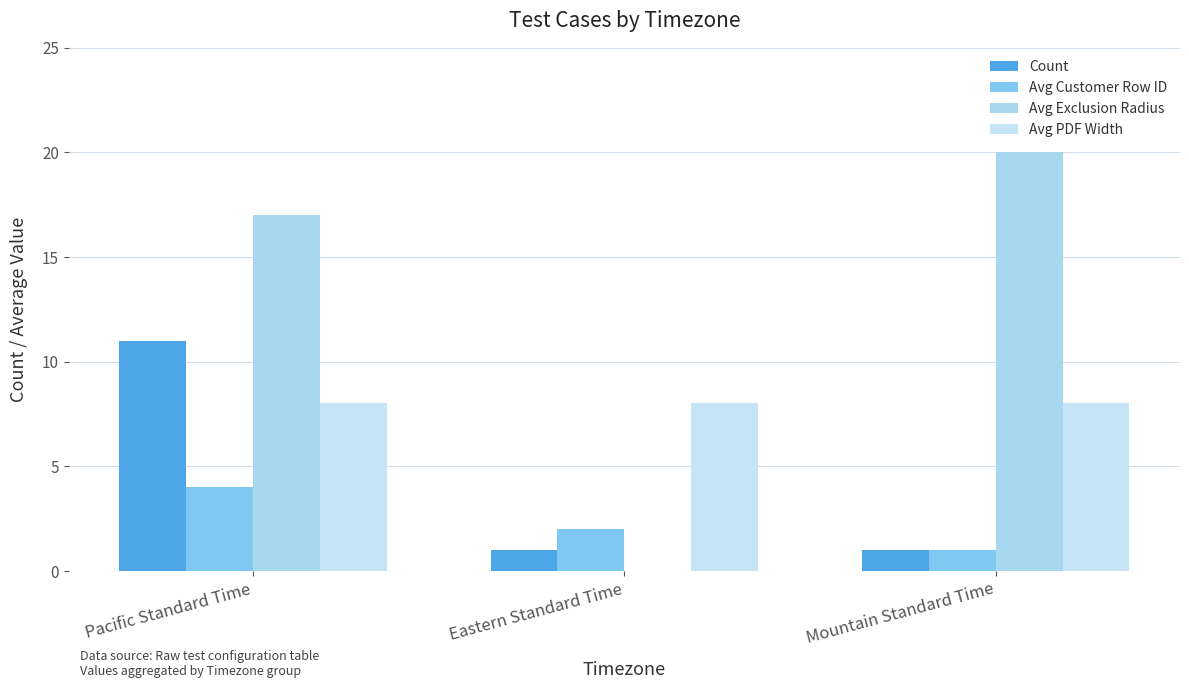

Which series has the largest total across all categories?

Avg Exclusion Radius